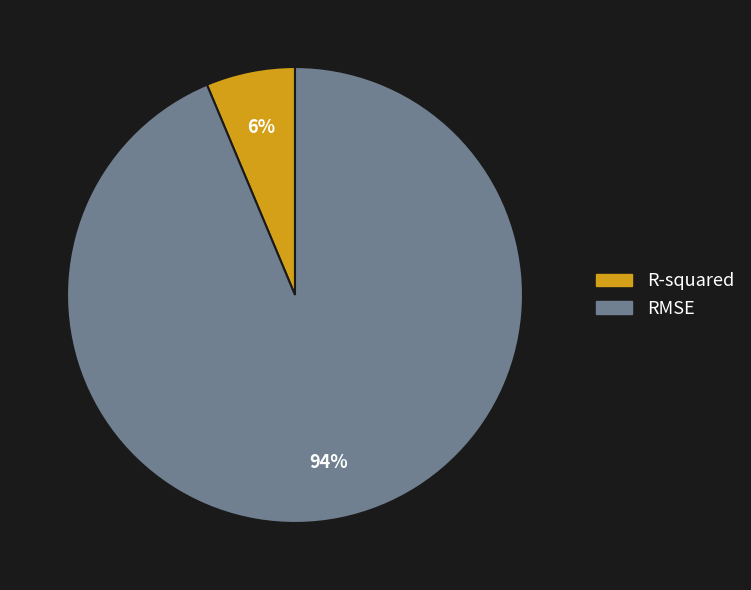

True or false: R-squared accounts for 1% of the total.

False